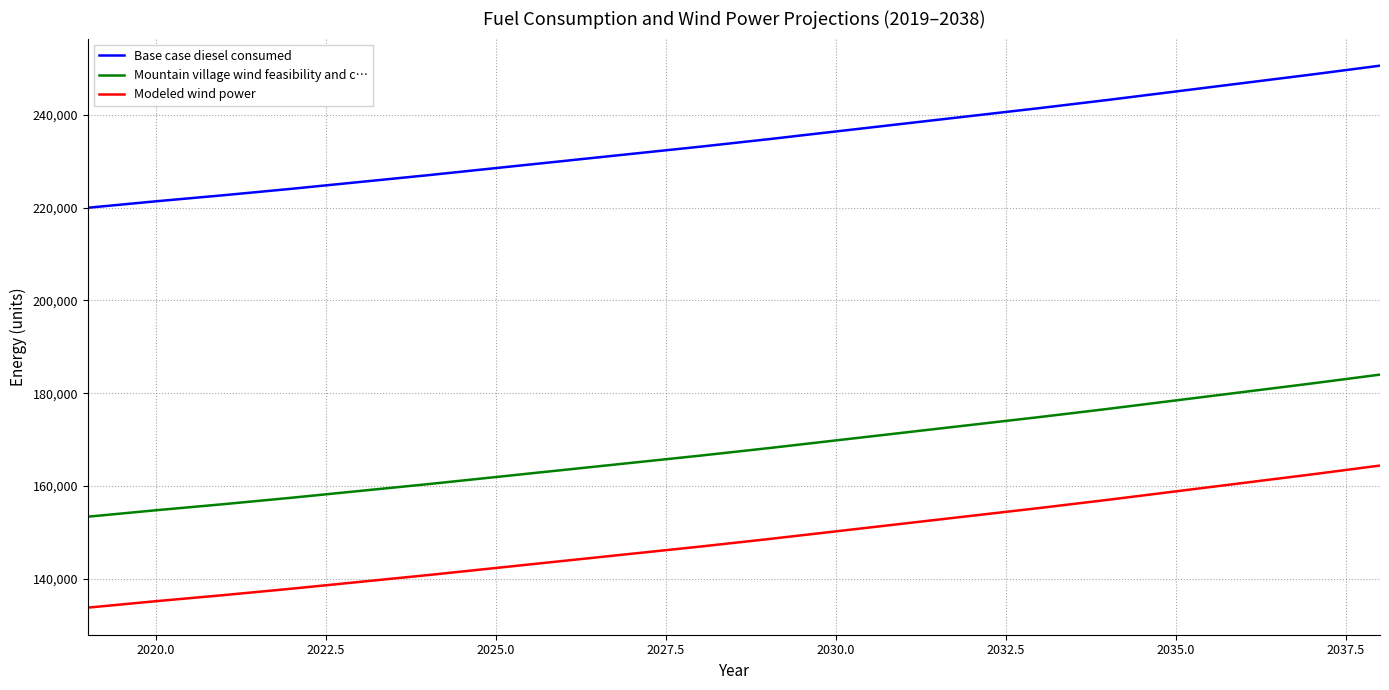

List the series in order of their overall mean, highest first.

Base case diesel consumed, Mountain village wind feasibility and c…, Modeled wind power